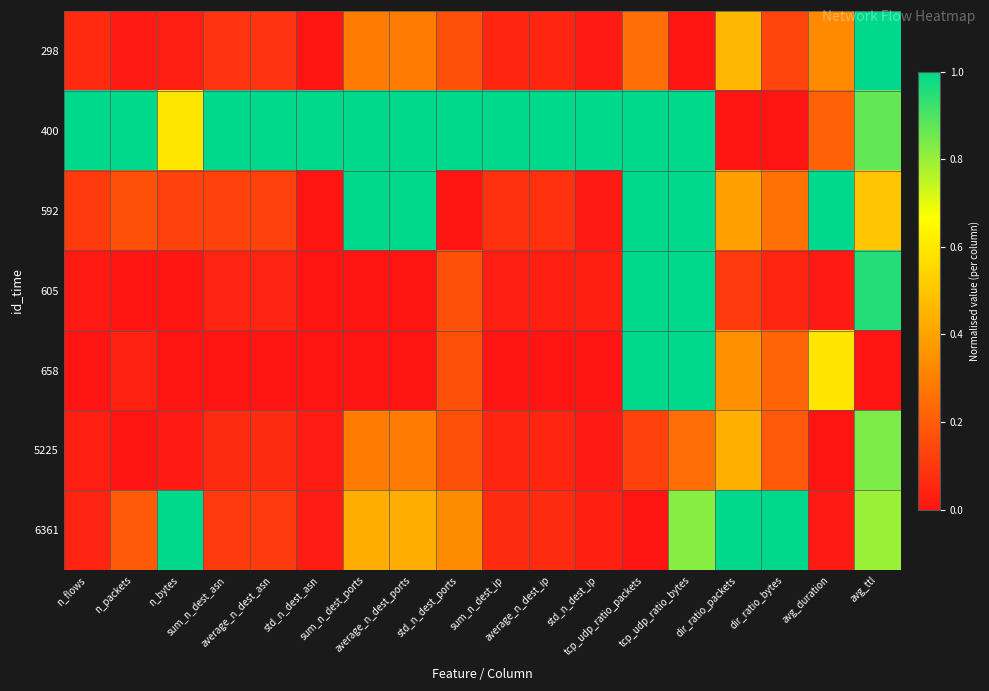

At which category is the sum across all series the highest?

tcp_udp_ratio_bytes